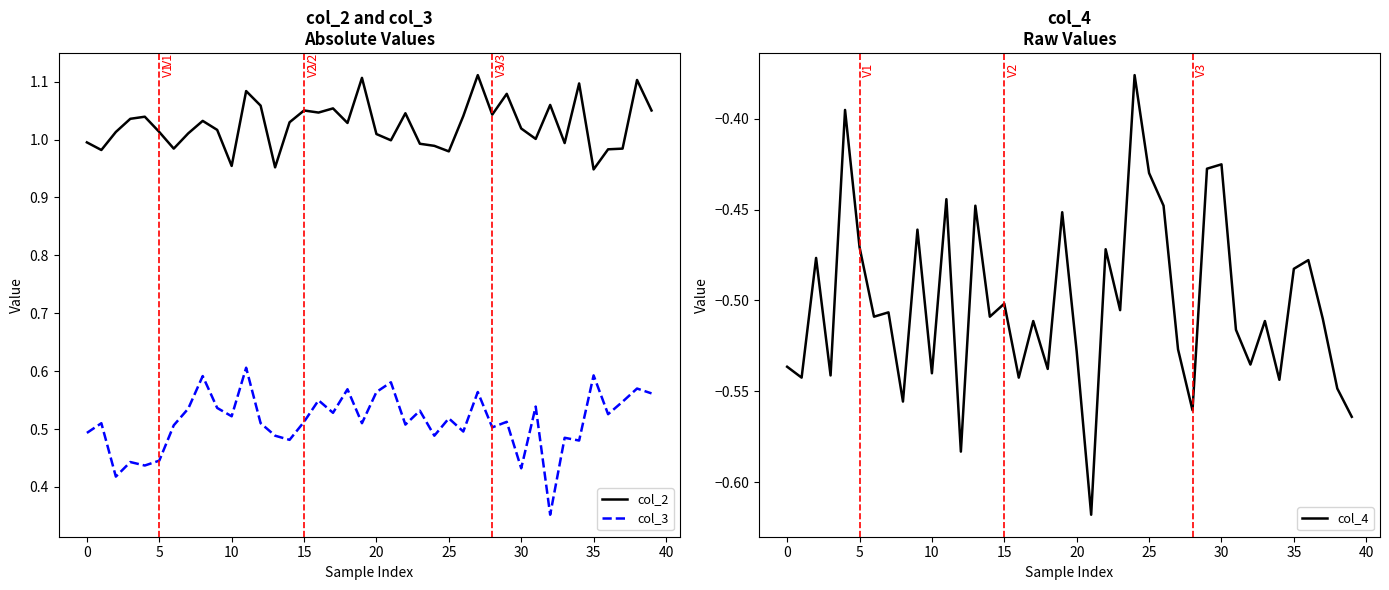

At how many categories does at least one series exceed 0?

40